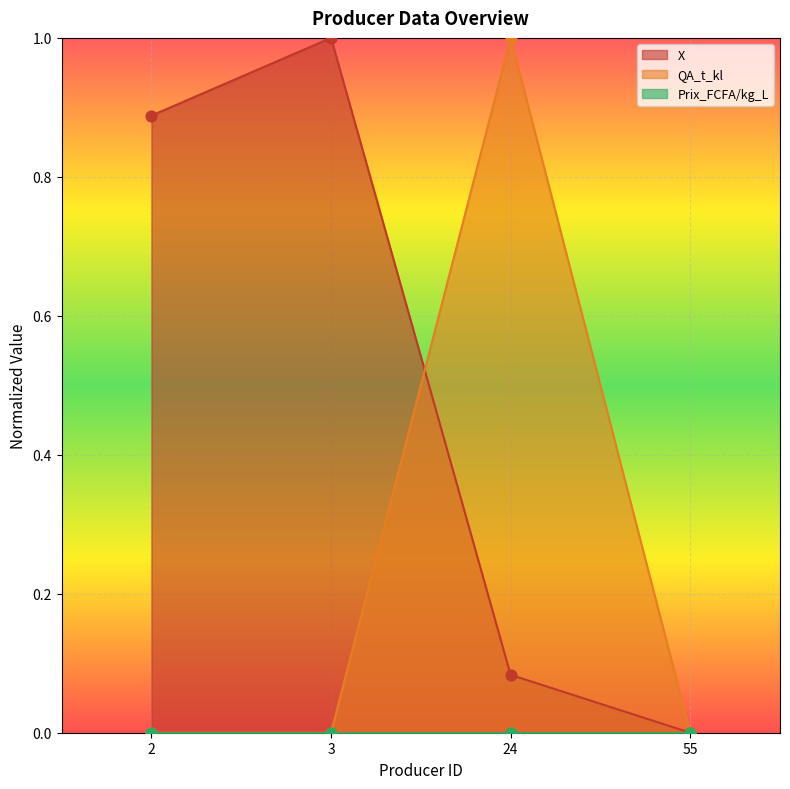

Which series reaches the maximum Y coordinate?

X